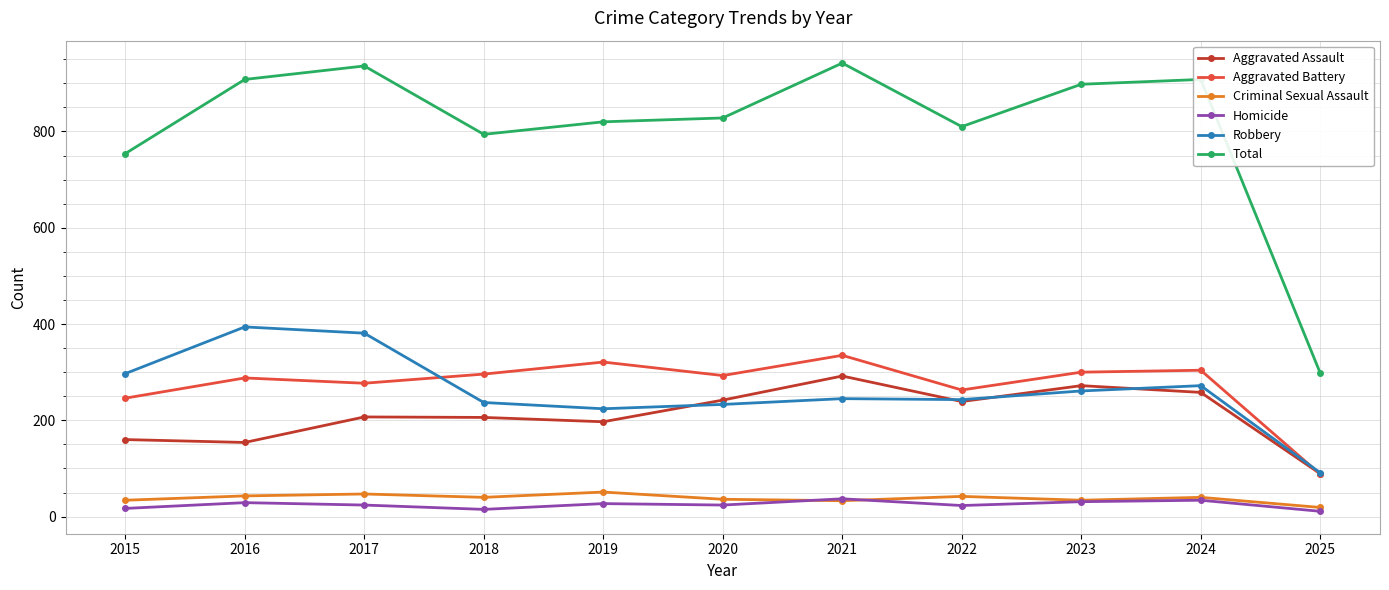

What is the approximate value of Homicide at 2024, to the nearest 5?

35